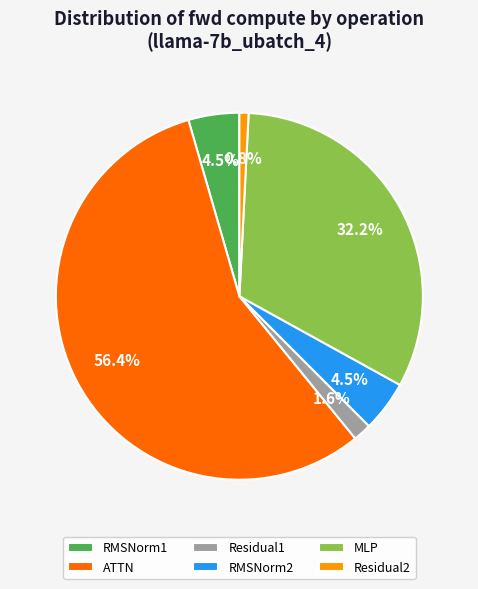

To the nearest percent, what is the combined percentage of RMSNorm1 and ATTN?

61%